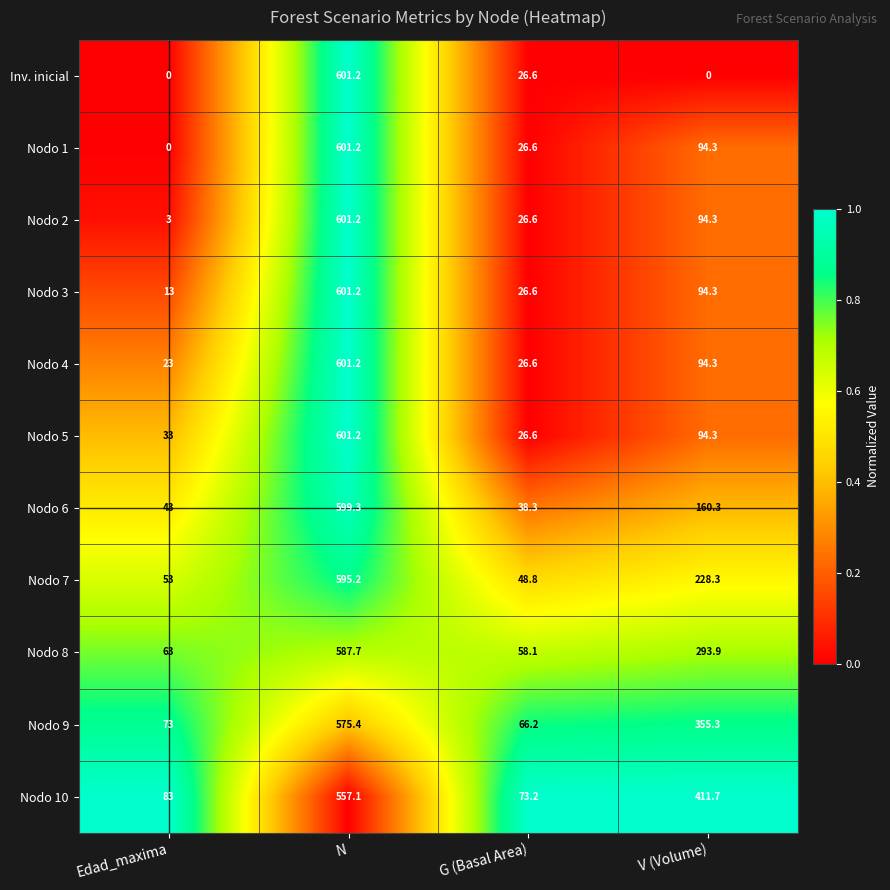

Where does the Nodo 2 series first go above 94?

N